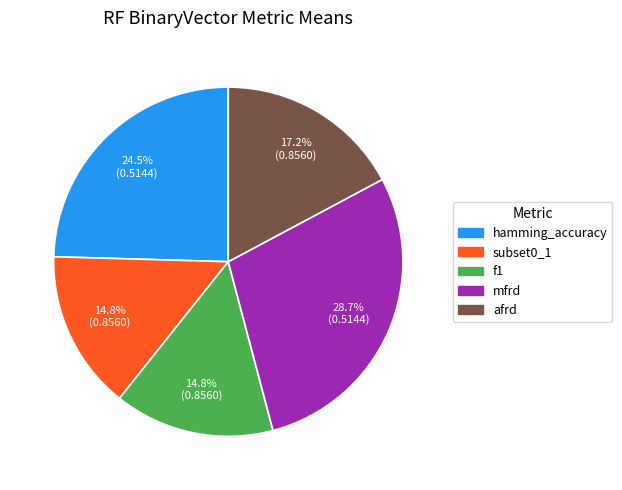

Is there any slice that represents more than half of the pie?

No